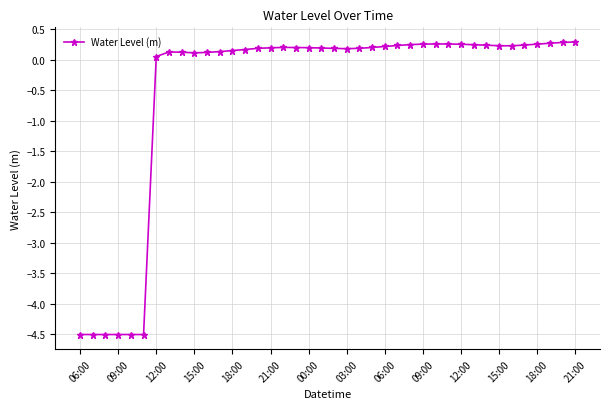

What is the value of the 29th point from the left?

0.3